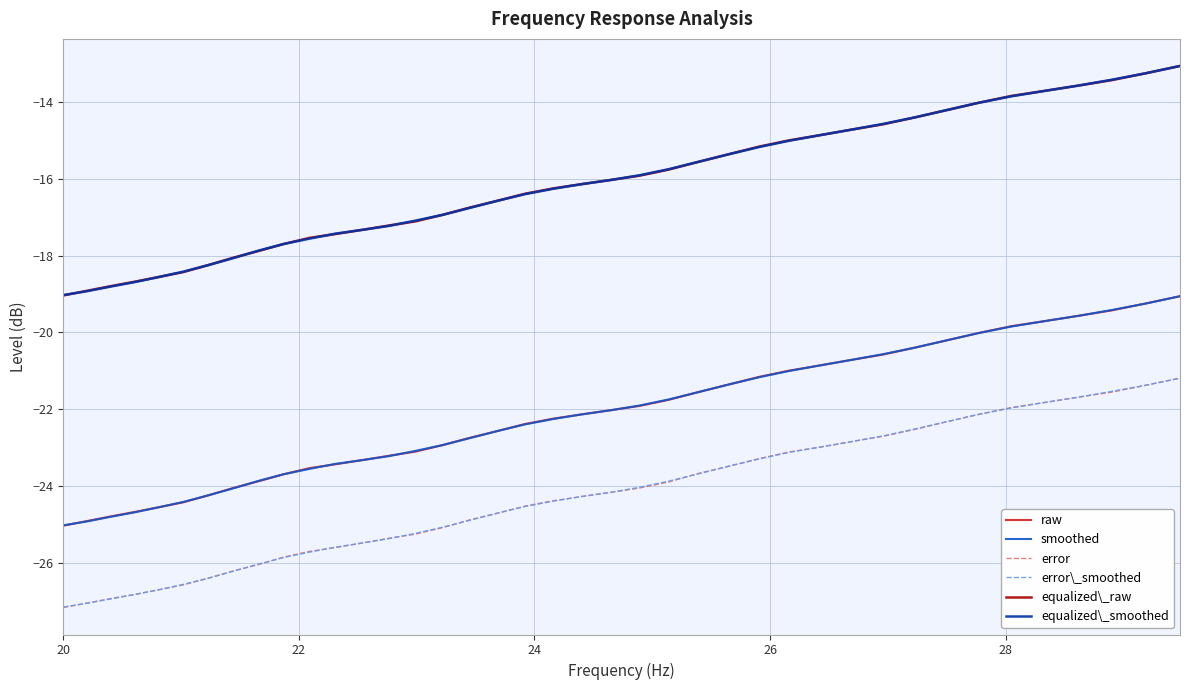

True or false: error\_smoothed and smoothed intersect in this chart.

False